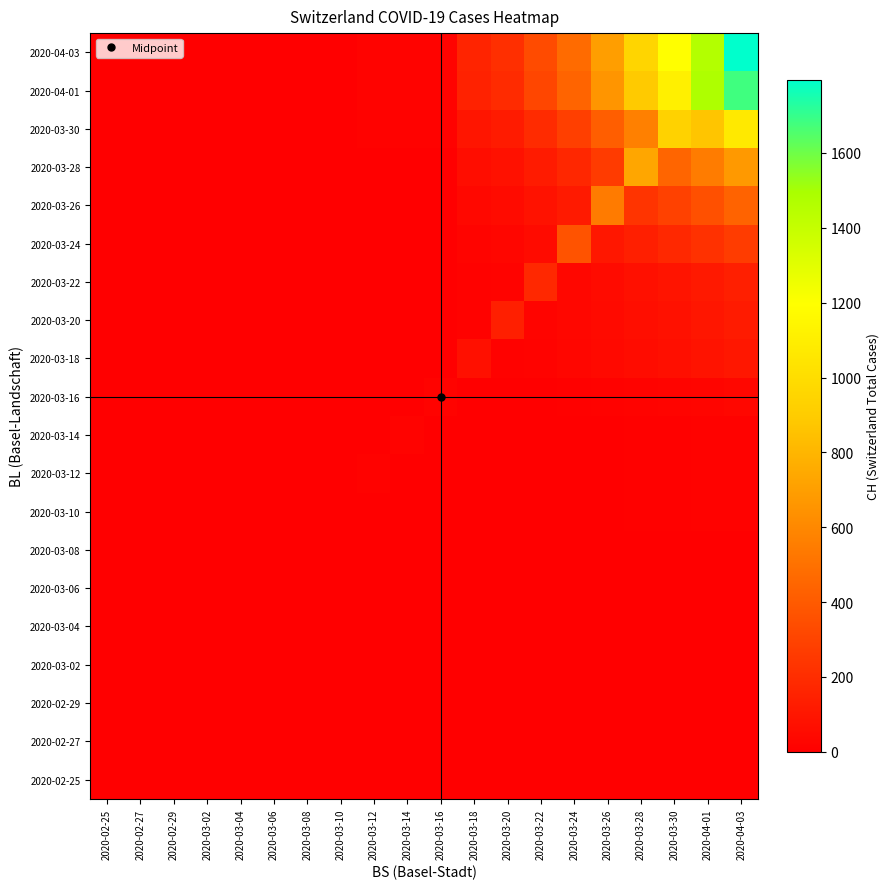

Reading left to right, what are all the values shown in this chart?

2020-02-25: 2020-02-25=0.0	2020-02-27=0.0	2020-02-29=0.0	2020-03-02=0.0	2020-03-04=0.0	2020-03-06=0.0	2020-03-08=0.0	2020-03-10=0.0	2020-03-12=0.0	2020-03-14=0.0	2020-03-16=0.0	2020-03-18=0.0	2020-03-20=0.0	2020-03-22=0.0	2020-03-24=0.0	2020-03-26=0.0	2020-03-28=0.0	2020-03-30=0.0	2020-04-01=0.0	2020-04-03=0.0
2020-02-27: 2020-02-25=0.0	2020-02-27=0.0	2020-02-29=0.0	2020-03-02=0.0	2020-03-04=0.0	2020-03-06=0.0	2020-03-08=0.0	2020-03-10=0.0	2020-03-12=0.0	2020-03-14=0.0	2020-03-16=0.0	2020-03-18=0.0	2020-03-20=0.0	2020-03-22=0.0	2020-03-24=0.0	2020-03-26=0.0	2020-03-28=0.0	2020-03-30=0.0	2020-04-01=0.0	2020-04-03=0.0
2020-02-29: 2020-02-25=0.0	2020-02-27=0.0	2020-02-29=0.0	2020-03-02=0.0	2020-03-04=0.0	2020-03-06=0.0	2020-03-08=0.0	2020-03-10=0.0	2020-03-12=0.0	2020-03-14=0.0	2020-03-16=0.0	2020-03-18=0.0	2020-03-20=0.0	2020-03-22=0.0	2020-03-24=0.0	2020-03-26=0.0	2020-03-28=0.0	2020-03-30=0.0	2020-04-01=0.0	2020-04-03=0.0
2020-03-02: 2020-02-25=0.0	2020-02-27=0.0	2020-02-29=0.0	2020-03-02=0.0	2020-03-04=0.0	2020-03-06=0.0	2020-03-08=0.0	2020-03-10=0.0	2020-03-12=0.0	2020-03-14=0.0	2020-03-16=0.0	2020-03-18=0.0	2020-03-20=0.0	2020-03-22=0.0	2020-03-24=0.0	2020-03-26=0.0	2020-03-28=0.0	2020-03-30=0.0	2020-04-01=0.0	2020-04-03=0.0
2020-03-04: 2020-02-25=0.0	2020-02-27=0.0	2020-02-29=0.0	2020-03-02=0.0	2020-03-04=0.0	2020-03-06=0.0	2020-03-08=0.0	2020-03-10=0.0	2020-03-12=0.0	2020-03-14=0.0	2020-03-16=0.0	2020-03-18=0.0	2020-03-20=0.0	2020-03-22=0.0	2020-03-24=0.0	2020-03-26=0.0	2020-03-28=0.0	2020-03-30=0.0	2020-04-01=0.0	2020-04-03=0.0
2020-03-06: 2020-02-25=0.0	2020-02-27=0.0	2020-02-29=0.0	2020-03-02=0.0	2020-03-04=0.0	2020-03-06=1.0	2020-03-08=0.0	2020-03-10=0.0	2020-03-12=0.0	2020-03-14=0.0	2020-03-16=0.0	2020-03-18=0.0	2020-03-20=0.0	2020-03-22=0.0	2020-03-24=0.0	2020-03-26=0.0	2020-03-28=0.0	2020-03-30=0.0	2020-04-01=0.0	2020-04-03=0.0
2020-03-08: 2020-02-25=0.0	2020-02-27=0.0	2020-02-29=0.0	2020-03-02=0.0	2020-03-04=0.0	2020-03-06=0.0	2020-03-08=1.0	2020-03-10=0.0	2020-03-12=0.0	2020-03-14=0.0	2020-03-16=0.0	2020-03-18=0.0	2020-03-20=0.0	2020-03-22=0.0	2020-03-24=0.0	2020-03-26=0.0	2020-03-28=0.0	2020-03-30=0.0	2020-04-01=0.0	2020-04-03=0.0
2020-03-10: 2020-02-25=0.0	2020-02-27=0.0	2020-02-29=0.0	2020-03-02=0.0	2020-03-04=0.0	2020-03-06=0.0	2020-03-08=0.0	2020-03-10=7.0	2020-03-12=0.1	2020-03-14=0.1	2020-03-16=0.1	2020-03-18=1.2	2020-03-20=1.6	2020-03-22=2.5	2020-03-24=3.6	2020-03-26=5.3	2020-03-28=7.2	2020-03-30=8.9	2020-04-01=11.0	2020-04-03=13.5
2020-03-12: 2020-02-25=0.0	2020-02-27=0.0	2020-02-29=0.0	2020-03-02=0.0	2020-03-04=0.0	2020-03-06=0.0	2020-03-08=0.0	2020-03-10=0.0	2020-03-12=12.0	2020-03-14=0.1	2020-03-16=0.1	2020-03-18=1.2	2020-03-20=1.6	2020-03-22=2.5	2020-03-24=3.6	2020-03-26=5.3	2020-03-28=7.2	2020-03-30=8.9	2020-04-01=11.0	2020-04-03=13.5
2020-03-14: 2020-02-25=0.0	2020-02-27=0.0	2020-02-29=0.0	2020-03-02=0.0	2020-03-04=0.0	2020-03-06=0.0	2020-03-08=0.0	2020-03-10=0.0	2020-03-12=0.1	2020-03-14=17.0	2020-03-16=0.1	2020-03-18=1.2	2020-03-20=1.6	2020-03-22=2.5	2020-03-24=3.6	2020-03-26=5.3	2020-03-28=7.2	2020-03-30=8.9	2020-04-01=11.0	2020-04-03=13.5
2020-03-16: 2020-02-25=0.0	2020-02-27=0.0	2020-02-29=0.0	2020-03-02=0.0	2020-03-04=0.0	2020-03-06=0.0	2020-03-08=0.0	2020-03-10=0.0	2020-03-12=0.3	2020-03-14=0.3	2020-03-16=21.0	2020-03-18=3.1	2020-03-20=3.9	2020-03-22=6.2	2020-03-24=8.9	2020-03-26=13.2	2020-03-28=17.9	2020-03-30=22.4	2020-04-01=27.5	2020-04-03=33.7
2020-03-18: 2020-02-25=0.0	2020-02-27=0.0	2020-02-29=0.0	2020-03-02=0.0	2020-03-04=0.0	2020-03-06=0.0	2020-03-08=0.0	2020-03-10=0.0	2020-03-12=1.1	2020-03-14=1.1	2020-03-16=1.1	2020-03-18=75.0	2020-03-20=12.5	2020-03-22=19.9	2020-03-24=28.6	2020-03-26=42.2	2020-03-28=57.4	2020-03-30=71.5	2020-04-01=87.8	2020-04-03=108.0
2020-03-20: 2020-02-25=0.0	2020-02-27=0.0	2020-02-29=0.0	2020-03-02=0.0	2020-03-04=0.0	2020-03-06=0.0	2020-03-08=0.0	2020-03-10=0.0	2020-03-12=1.2	2020-03-14=1.2	2020-03-16=1.2	2020-03-18=11.0	2020-03-20=138.0	2020-03-22=22.3	2020-03-24=32.1	2020-03-26=47.4	2020-03-28=64.6	2020-03-30=80.5	2020-04-01=98.8	2020-04-03=121.5
2020-03-22: 2020-02-25=0.0	2020-02-27=0.0	2020-02-29=0.0	2020-03-02=0.0	2020-03-04=0.0	2020-03-06=0.0	2020-03-08=0.0	2020-03-10=0.0	2020-03-12=1.4	2020-03-14=1.4	2020-03-16=1.4	2020-03-18=12.9	2020-03-20=16.4	2020-03-22=181.0	2020-03-24=37.5	2020-03-26=55.3	2020-03-28=75.3	2020-03-30=93.9	2020-04-01=115.3	2020-04-03=141.7
2020-03-24: 2020-02-25=0.0	2020-02-27=0.0	2020-02-29=0.0	2020-03-02=0.0	2020-03-04=0.0	2020-03-06=0.0	2020-03-08=0.0	2020-03-10=0.0	2020-03-12=2.7	2020-03-14=2.7	2020-03-16=2.7	2020-03-18=24.5	2020-03-20=31.3	2020-03-22=49.6	2020-03-24=368.0	2020-03-26=105.4	2020-03-28=143.5	2020-03-30=178.8	2020-04-01=219.6	2020-04-03=269.9
2020-03-26: 2020-02-25=0.0	2020-02-27=0.0	2020-02-29=0.0	2020-03-02=0.0	2020-03-04=0.0	2020-03-06=0.0	2020-03-08=0.0	2020-03-10=0.0	2020-03-12=4.4	2020-03-14=4.4	2020-03-16=4.4	2020-03-18=39.8	2020-03-20=50.8	2020-03-22=80.7	2020-03-24=116.0	2020-03-26=546.0	2020-03-28=233.1	2020-03-30=290.6	2020-04-01=356.9	2020-04-03=438.6
2020-03-28: 2020-02-25=0.0	2020-02-27=0.0	2020-02-29=0.0	2020-03-02=0.0	2020-03-04=0.0	2020-03-06=0.0	2020-03-08=0.0	2020-03-10=0.0	2020-03-12=6.8	2020-03-14=6.8	2020-03-16=6.8	2020-03-18=61.2	2020-03-20=78.2	2020-03-22=124.1	2020-03-24=178.5	2020-03-26=263.5	2020-03-28=734.0	2020-03-30=447.0	2020-04-01=549.0	2020-04-03=674.8
2020-03-30: 2020-02-25=0.0	2020-02-27=0.0	2020-02-29=0.0	2020-03-02=0.0	2020-03-04=0.0	2020-03-06=0.0	2020-03-08=0.0	2020-03-10=0.0	2020-03-12=10.7	2020-03-14=10.7	2020-03-16=10.7	2020-03-18=96.7	2020-03-20=123.5	2020-03-22=196.1	2020-03-24=282.0	2020-03-26=416.3	2020-03-28=566.7	2020-03-30=938.0	2020-04-01=867.5	2020-04-03=1066.2
2020-04-01: 2020-02-25=0.0	2020-02-27=0.0	2020-02-29=0.0	2020-03-02=0.0	2020-03-04=0.0	2020-03-06=0.0	2020-03-08=0.0	2020-03-10=0.0	2020-03-12=16.9	2020-03-14=16.9	2020-03-16=16.9	2020-03-18=152.4	2020-03-20=194.7	2020-03-22=309.0	2020-03-24=444.4	2020-03-26=656.0	2020-03-28=893.0	2020-03-30=1113.1	2020-04-01=1478.0	2020-04-03=1680.3
2020-04-03: 2020-02-25=0.0	2020-02-27=0.0	2020-02-29=0.0	2020-03-02=0.0	2020-03-04=0.0	2020-03-06=0.0	2020-03-08=0.0	2020-03-10=0.0	2020-03-12=18.1	2020-03-14=18.1	2020-03-16=18.1	2020-03-18=162.8	2020-03-20=208.0	2020-03-22=330.1	2020-03-24=474.7	2020-03-26=700.8	2020-03-28=954.0	2020-03-30=1189.1	2020-04-01=1460.4	2020-04-03=1795.0